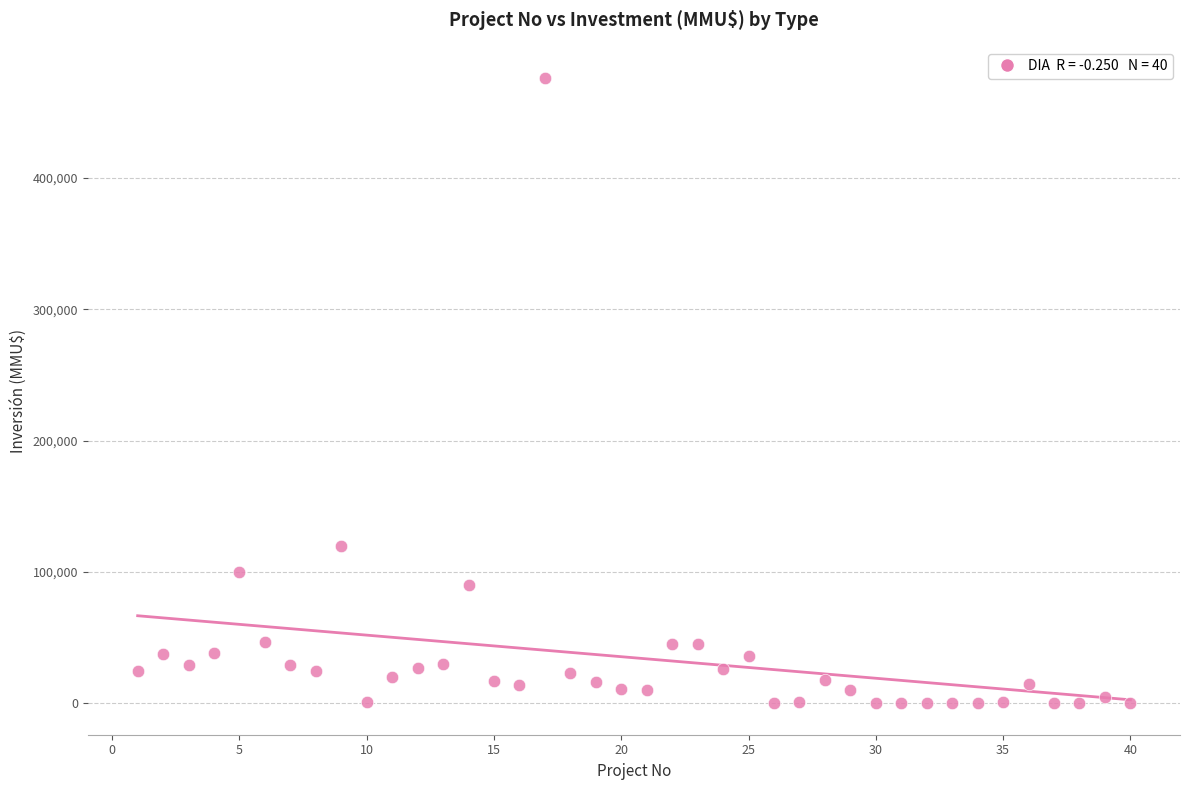

What is the range of Y values (max minus min)?

476000